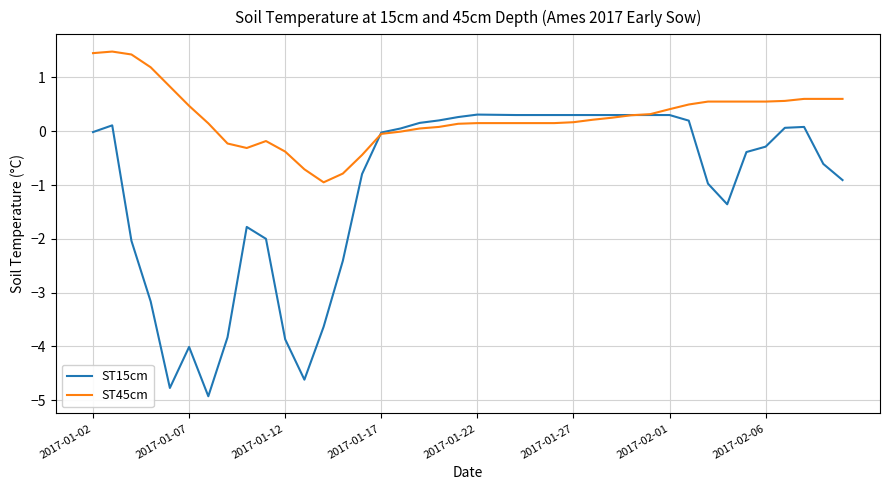

Rank the series by their maximum value, from highest to lowest.

ST45cm, ST15cm